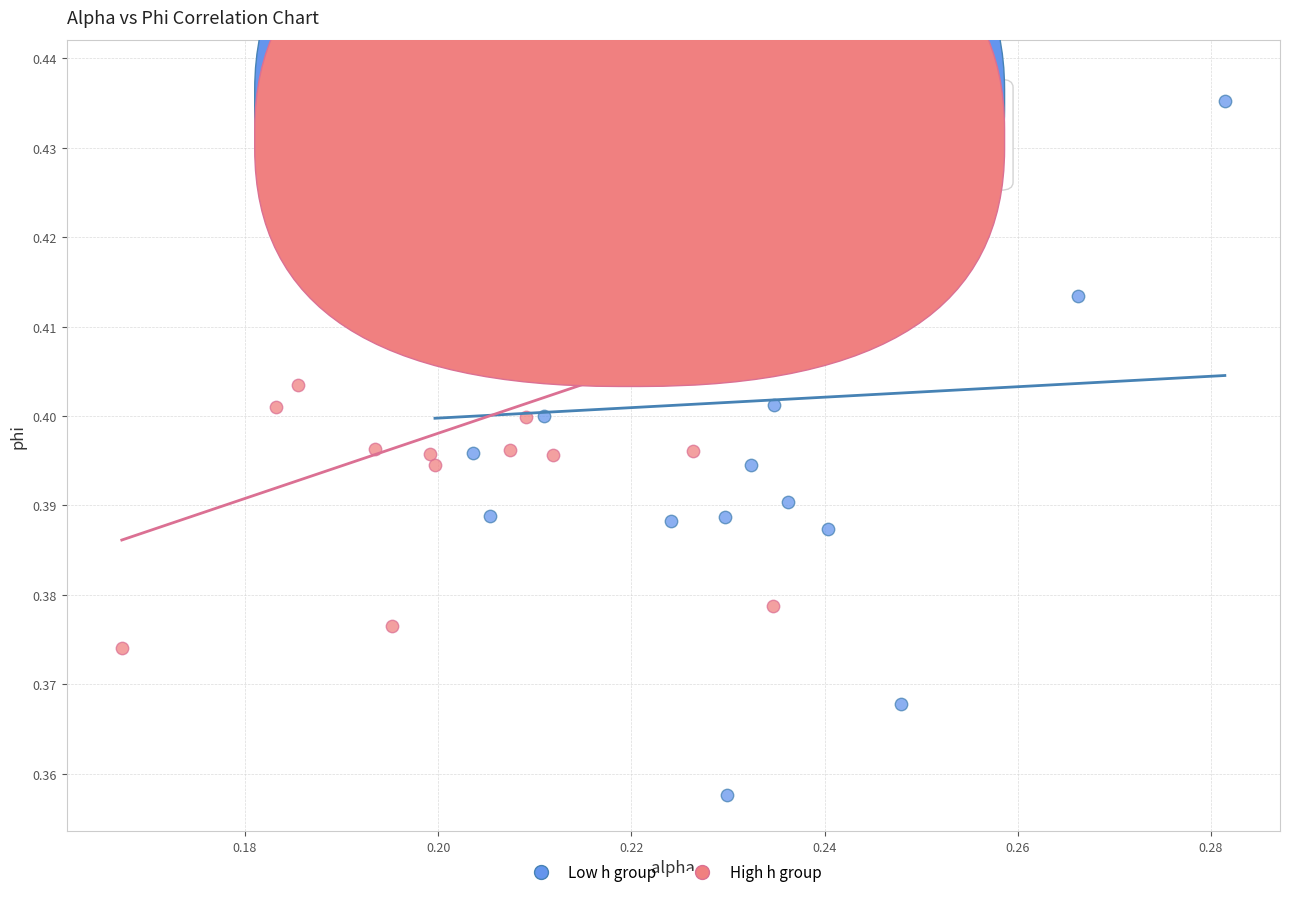

Which series has the widest spread of Y values?

Low h group